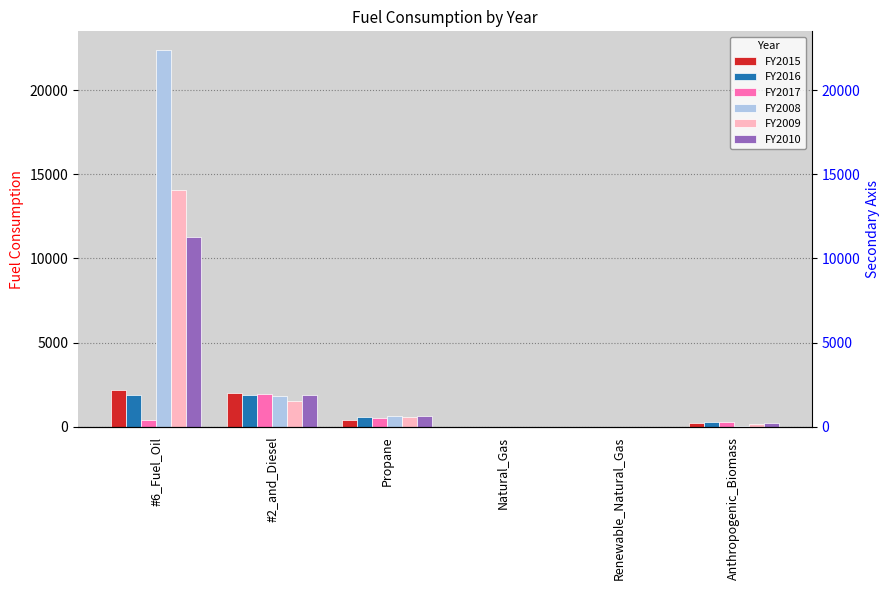

Reading right to left, what are all the values shown in this chart?

FY2015: Anthropogenic_Biomass=255.0	Renewable_Natural_Gas=0.0	Natural_Gas=0.0	Propane=412.8	#2_and_Diesel=1992.7	#6_Fuel_Oil=2169.3
FY2016: Anthropogenic_Biomass=283.0	Renewable_Natural_Gas=0.0	Natural_Gas=0.0	Propane=599.0	#2_and_Diesel=1899.7	#6_Fuel_Oil=1879.6
FY2017: Anthropogenic_Biomass=267.0	Renewable_Natural_Gas=0.0	Natural_Gas=0.0	Propane=508.6	#2_and_Diesel=1928.7	#6_Fuel_Oil=422.8
FY2008: Anthropogenic_Biomass=42.0	Renewable_Natural_Gas=0.0	Natural_Gas=0.0	Propane=643.0	#2_and_Diesel=1813.0	#6_Fuel_Oil=22366.0
FY2009: Anthropogenic_Biomass=181.0	Renewable_Natural_Gas=0.0	Natural_Gas=0.0	Propane=591.0	#2_and_Diesel=1538.0	#6_Fuel_Oil=14041.0
FY2010: Anthropogenic_Biomass=247.0	Renewable_Natural_Gas=0.0	Natural_Gas=0.0	Propane=653.0	#2_and_Diesel=1923.0	#6_Fuel_Oil=11272.0